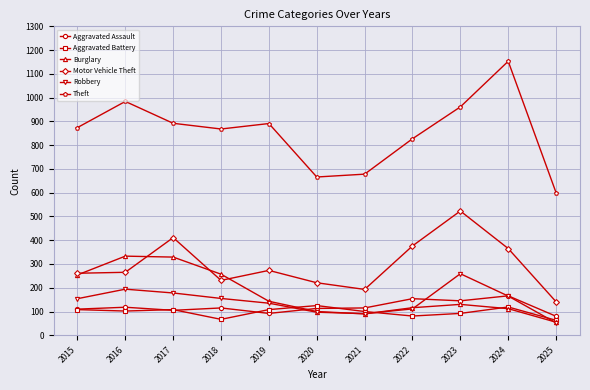

What is the value of the Aggravated Battery point at the 9th from the left?

92